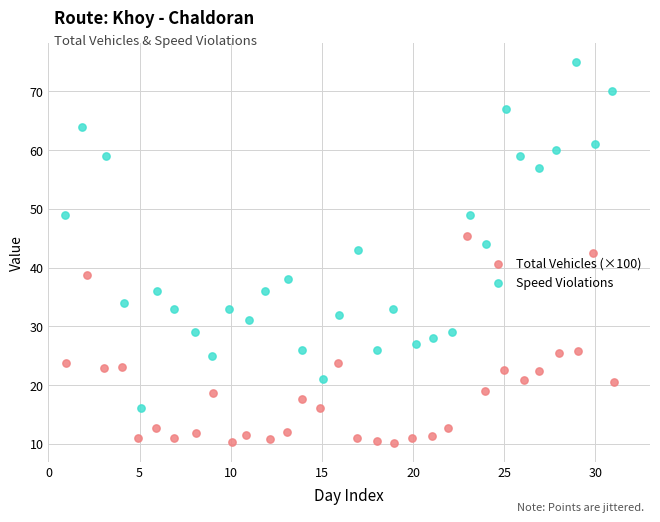

Which series has the largest Y range (max minus min)?

Speed Violations